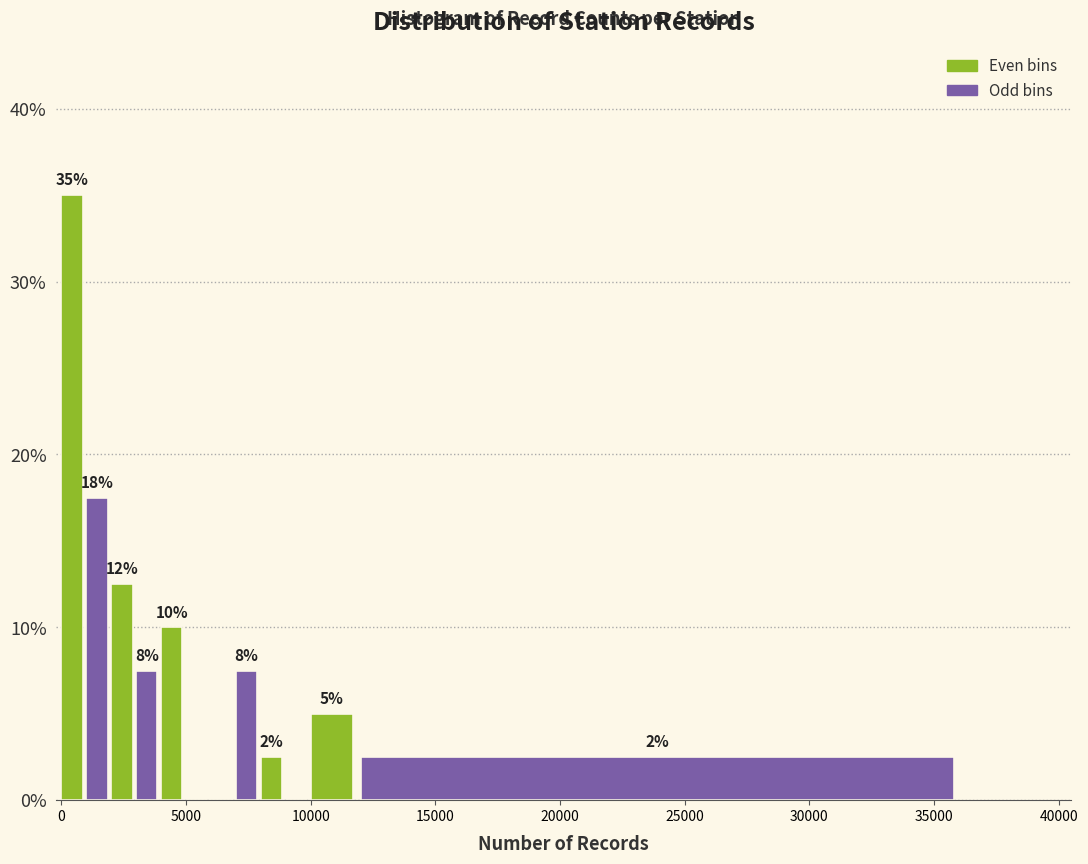

Around what value on the x-axis is the tallest bar? Give the approximate position of its centre, as read against the axis.

500